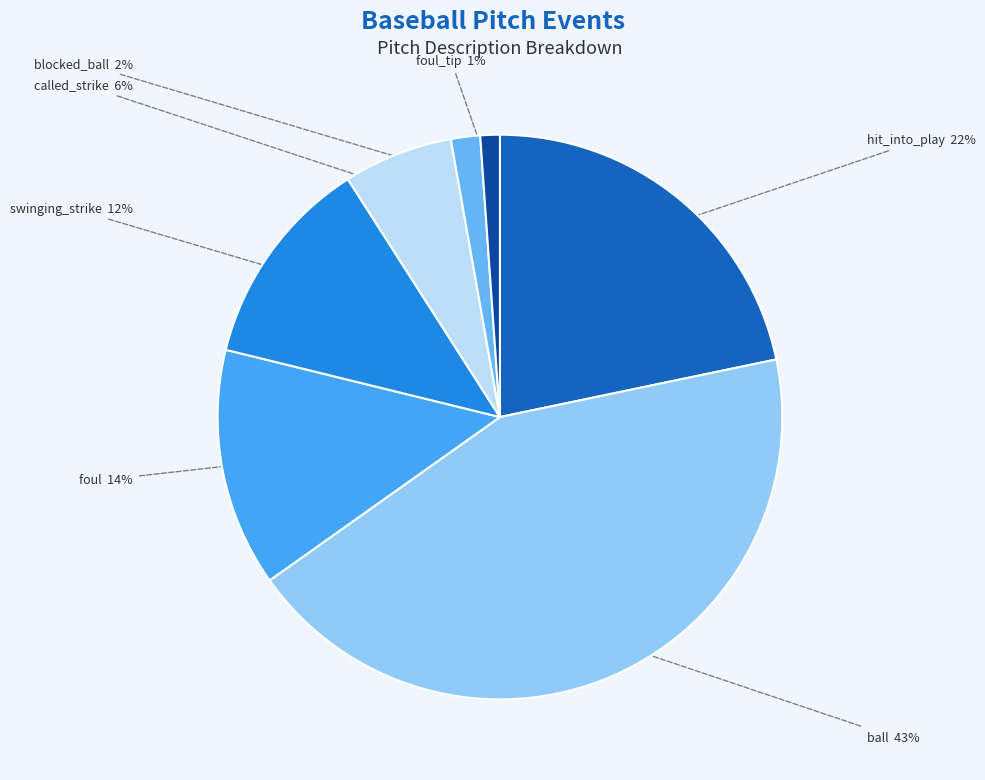

What percentage is the hit_into_play slice, to the nearest percent?

22%